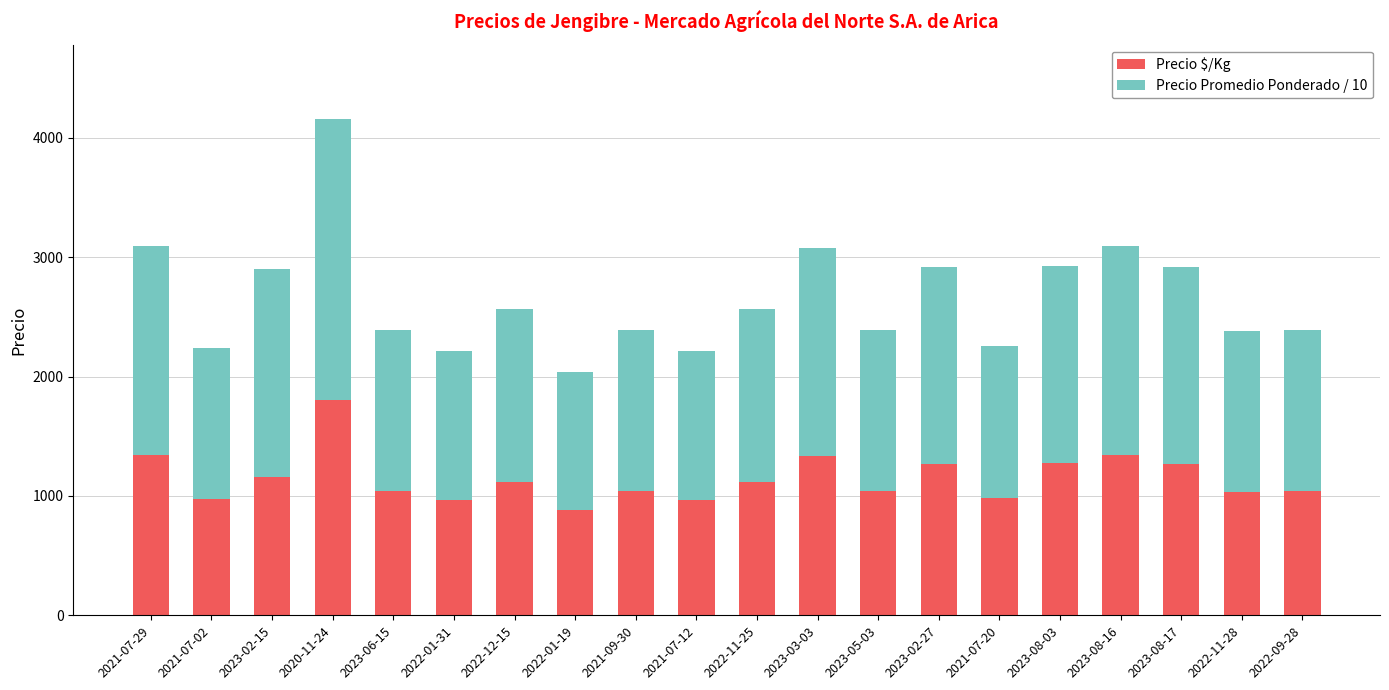

What are all the series names shown in the legend?

Precio $/Kg, Precio Promedio Ponderado / 10